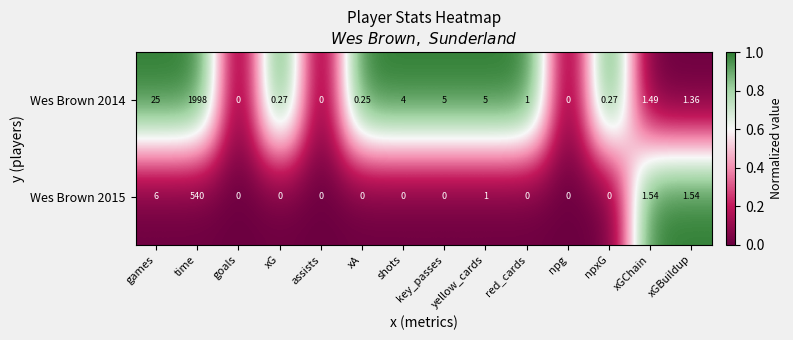

At which label does Wes Brown 2014 first exceed 1?

games